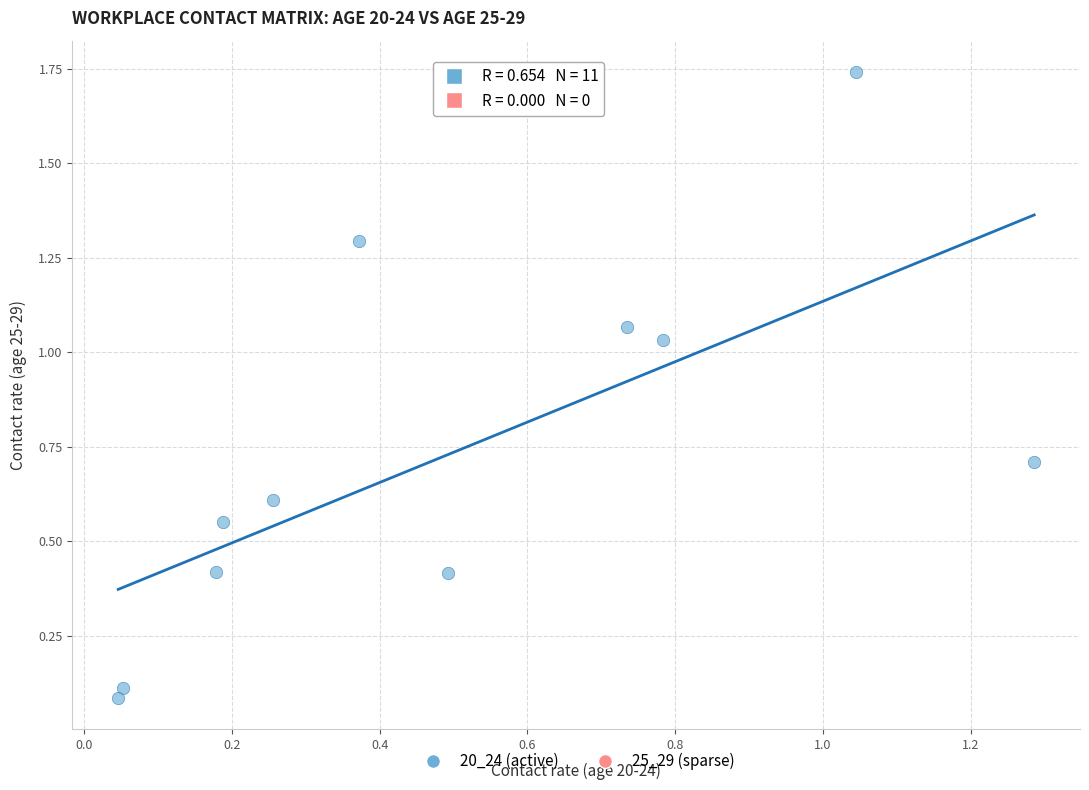

What is the range of X values (max minus min)?

1.2